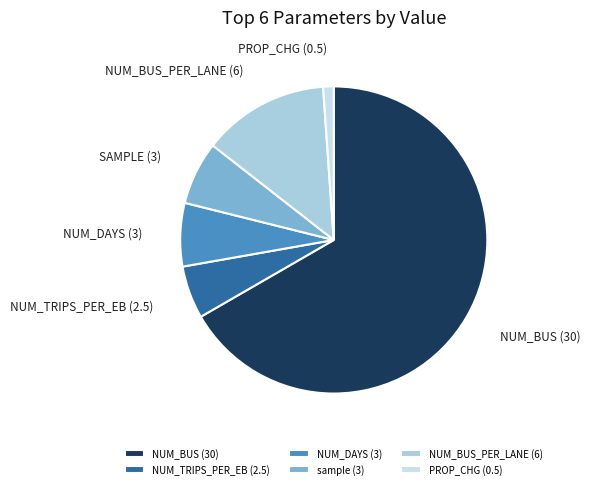

How many slices are in this pie chart?

6